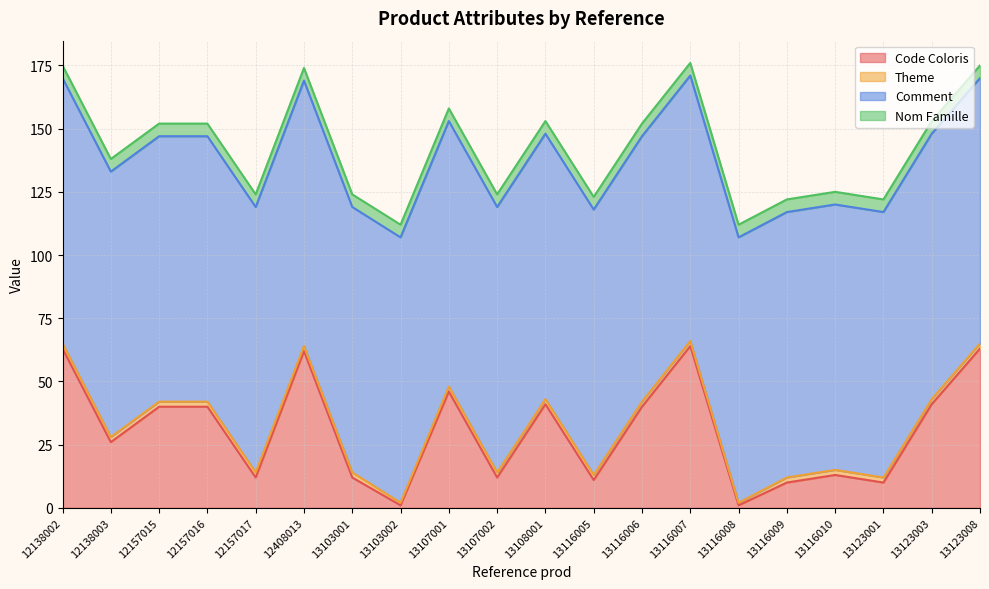

Reading left to right, transcribe all the data shown in this chart.

Code Coloris: 12138002=63	12138003=26	12157015=40	12157016=40	12157017=12	12408013=62	13103001=12	13103002=1	13107001=46	13107002=12	13108001=41	13116005=11	13116006=40	13116007=64	13116008=1	13116009=10	13116010=13	13123001=10	13123003=41	13123008=63
Theme: 12138002=2	12138003=2	12157015=2	12157016=2	12157017=2	12408013=2	13103001=2	13103002=1	13107001=2	13107002=2	13108001=2	13116005=2	13116006=2	13116007=2	13116008=1	13116009=2	13116010=2	13123001=2	13123003=2	13123008=2
Comment: 12138002=105	12138003=105	12157015=105	12157016=105	12157017=105	12408013=105	13103001=105	13103002=105	13107001=105	13107002=105	13108001=105	13116005=105	13116006=105	13116007=105	13116008=105	13116009=105	13116010=105	13123001=105	13123003=105	13123008=105
Nom Famille: 12138002=5	12138003=5	12157015=5	12157016=5	12157017=5	12408013=5	13103001=5	13103002=5	13107001=5	13107002=5	13108001=5	13116005=5	13116006=5	13116007=5	13116008=5	13116009=5	13116010=5	13123001=5	13123003=5	13123008=5